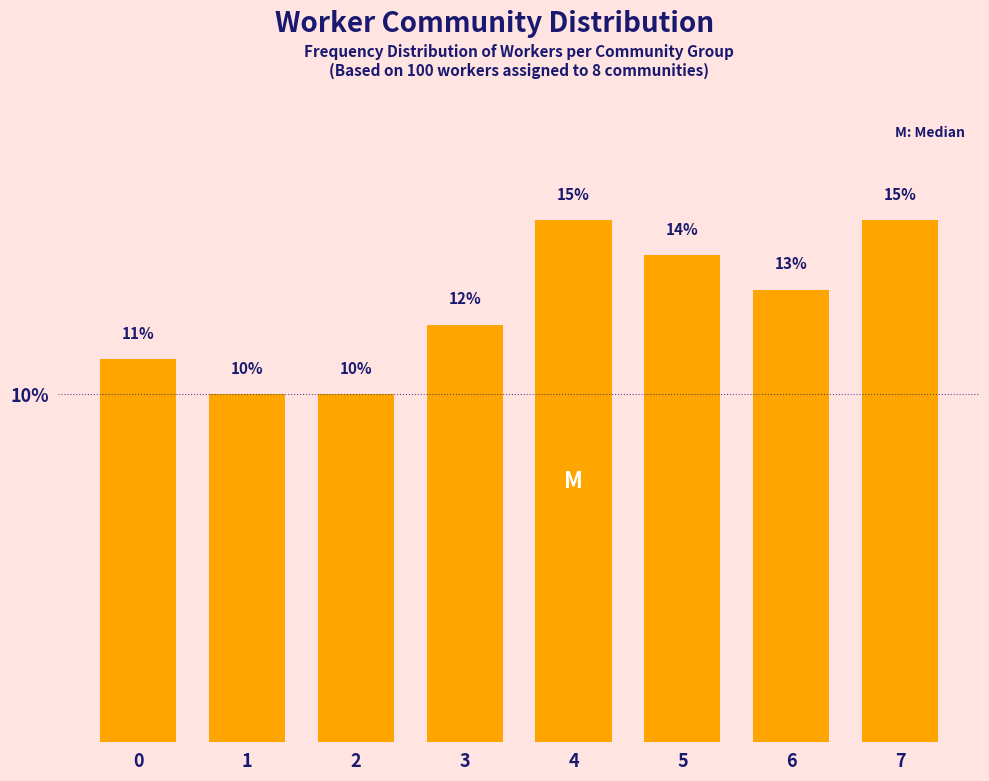

Reading right to left, what are all the values shown in this chart?

15.0	13.0	14.0	15.0	12.0	10.0	10.0	11.0